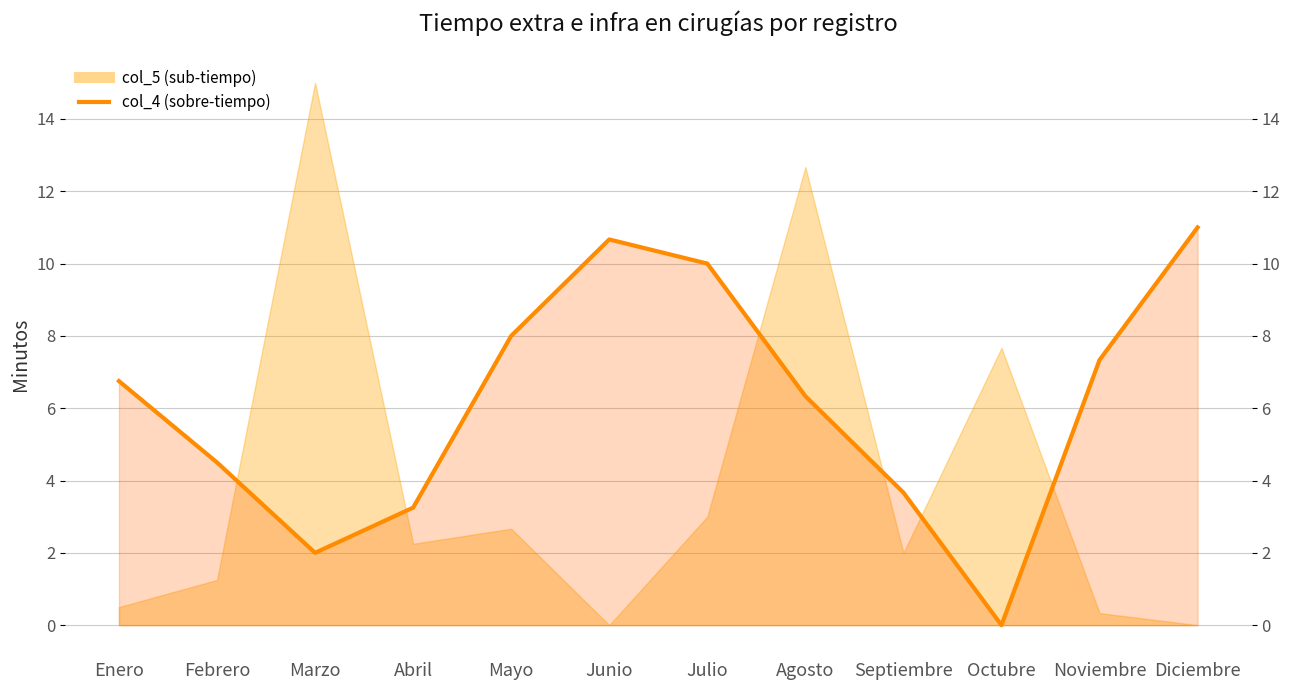

Which label corresponds to the largest value in the chart?

Diciembre